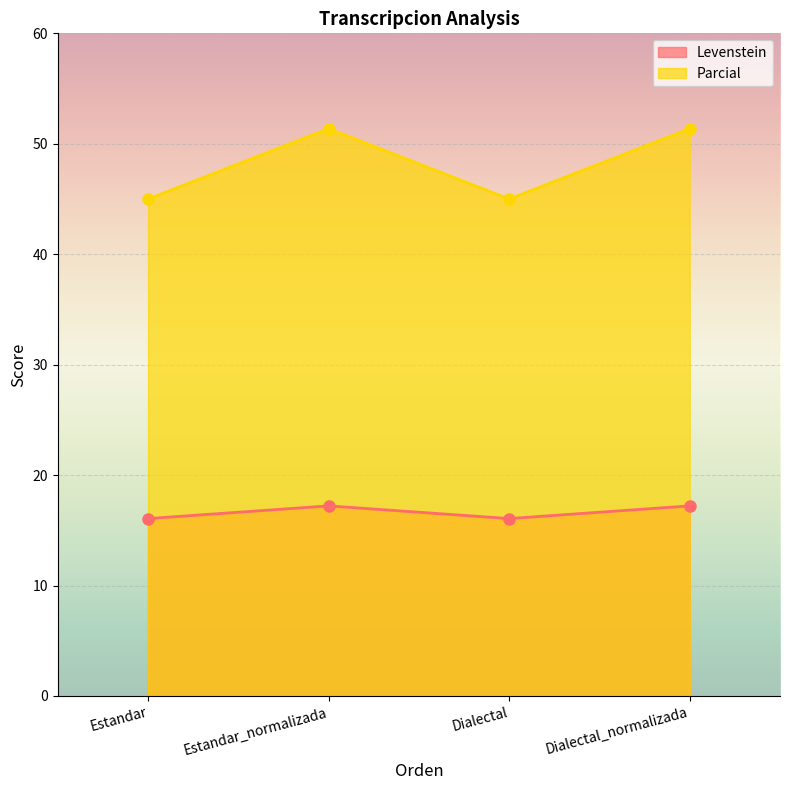

Which series has the largest range (max minus min)?

Parcial